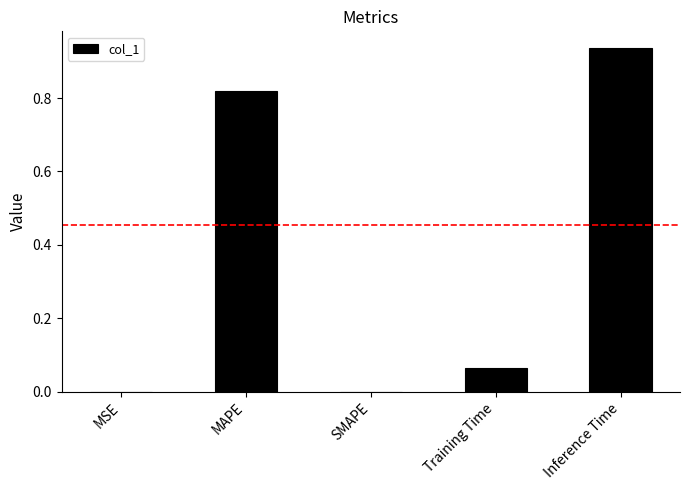

Which label corresponds to the largest value in the chart?

Inference Time